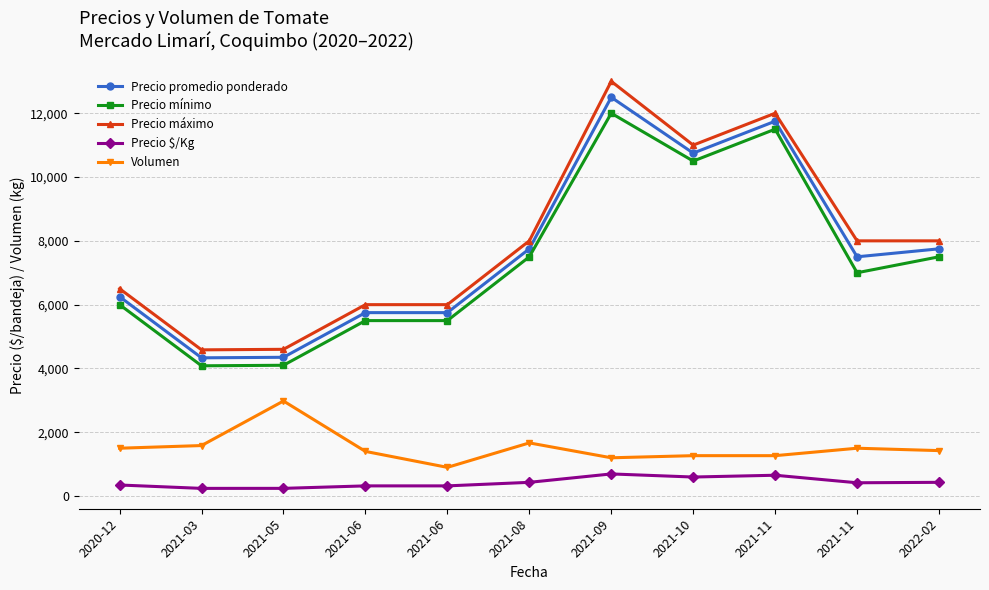

Which category has the lowest value in the Precio promedio ponderado series?

2021-03